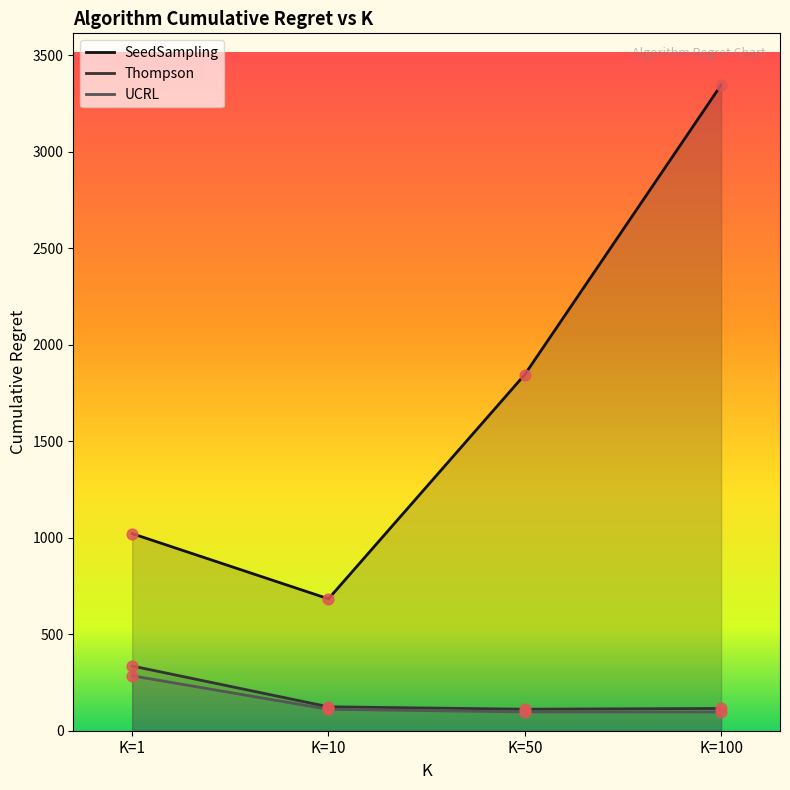

Which series has the widest spread of Y values?

SeedSampling